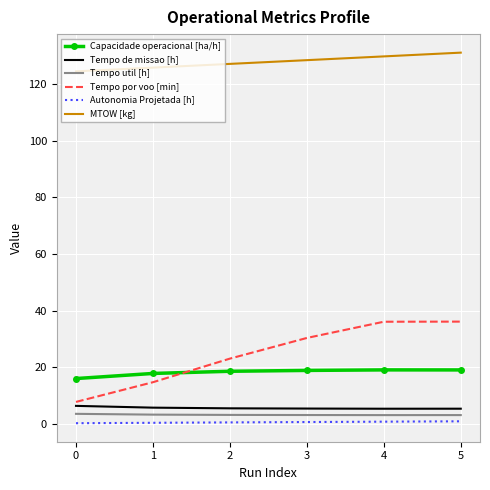

Which series changed the most between 0 and 3?

Tempo por voo [min]